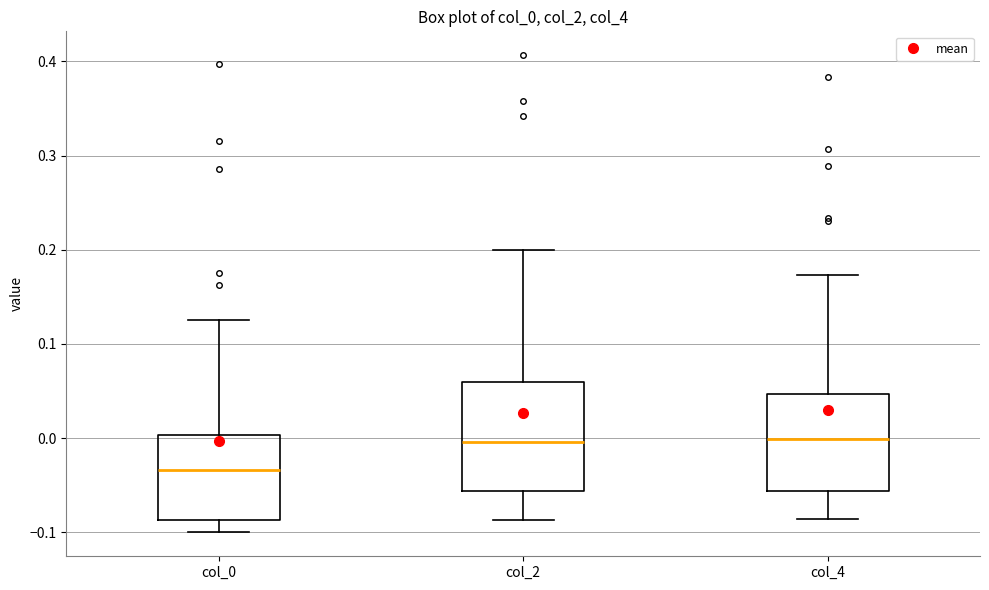

Reading left to right, read every box against the y-axis: the position of its median line, the range the box covers, and the ends of its whiskers. The values are not printed on the chart, so give them approximately, as read against the axis.

col_0: median -0.03, box -0.09 to 0.00, whiskers -0.10 to 0.13
col_2: median 0.00, box -0.06 to 0.06, whiskers -0.09 to 0.20
col_4: median 0.00, box -0.06 to 0.05, whiskers -0.09 to 0.17